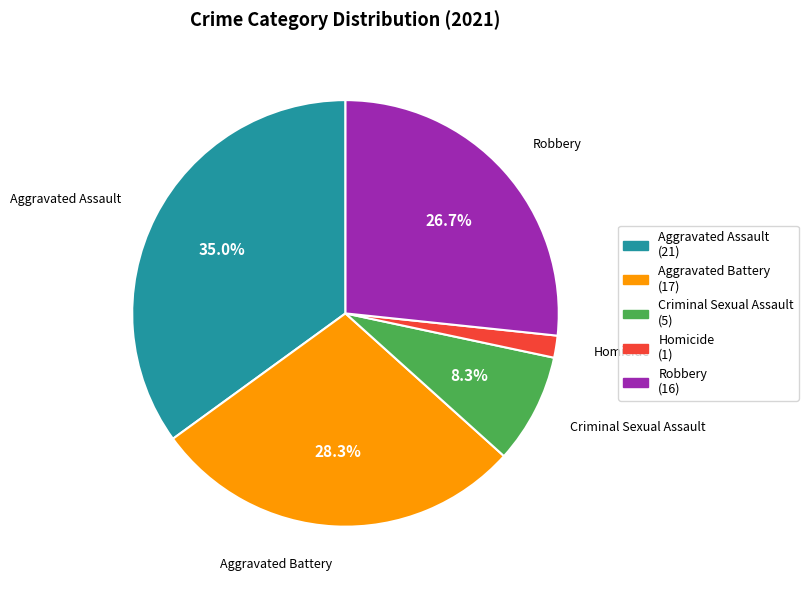

Is it true that Robbery is 27% of the pie?

True